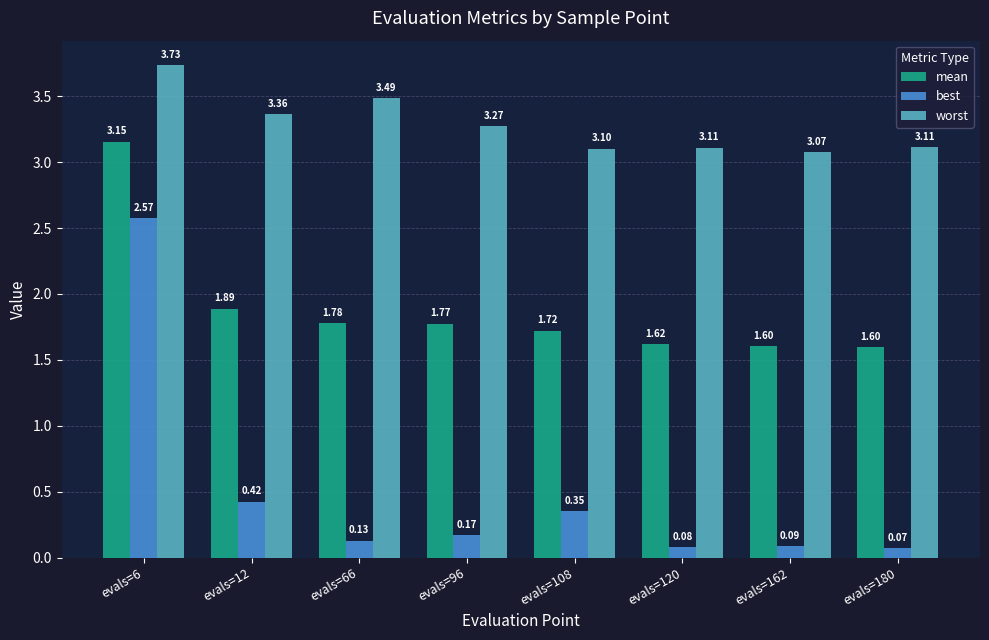

Rank the series by their average value, from highest to lowest.

worst, mean, best